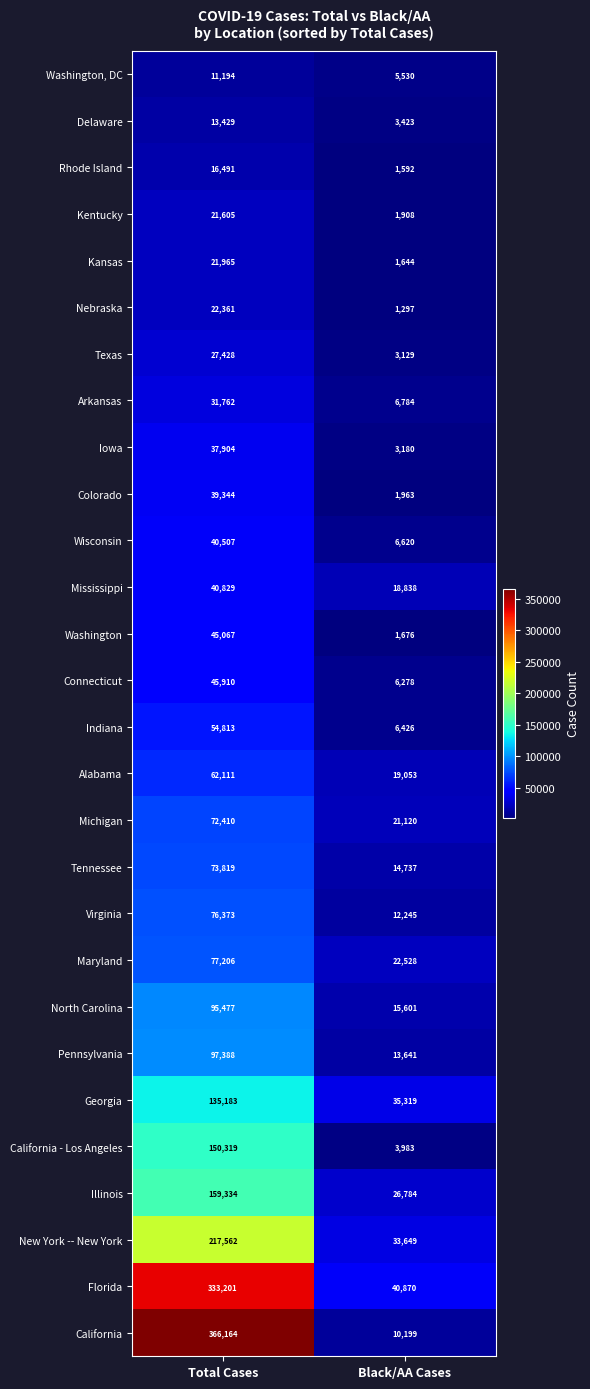

Where is Indiana nearest to the value 30619?

Black/AA Cases